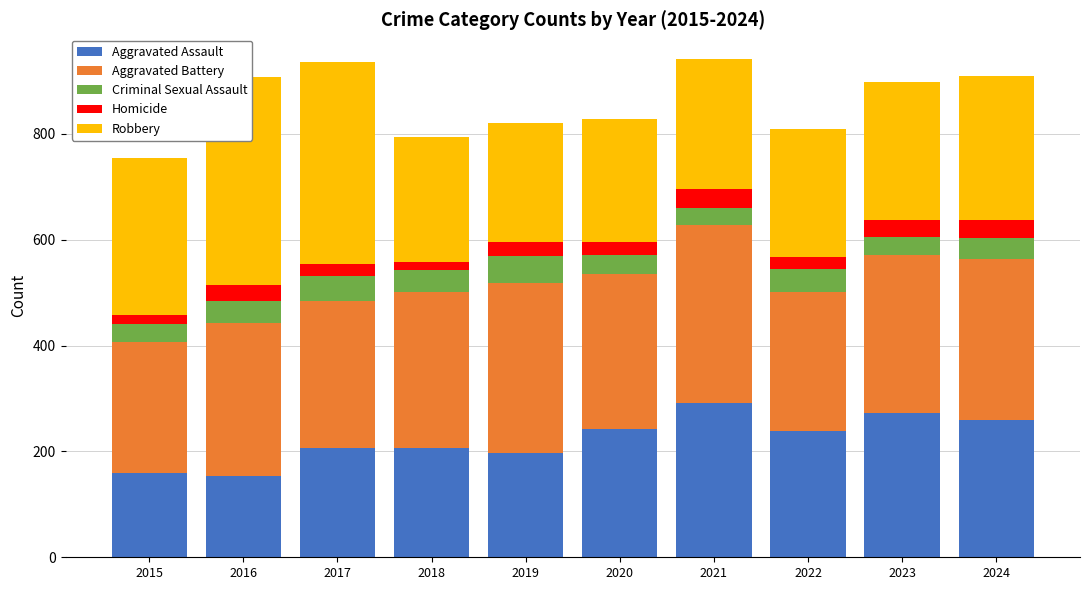

True or false: Aggravated Battery has a value of 293 at 2020.

True